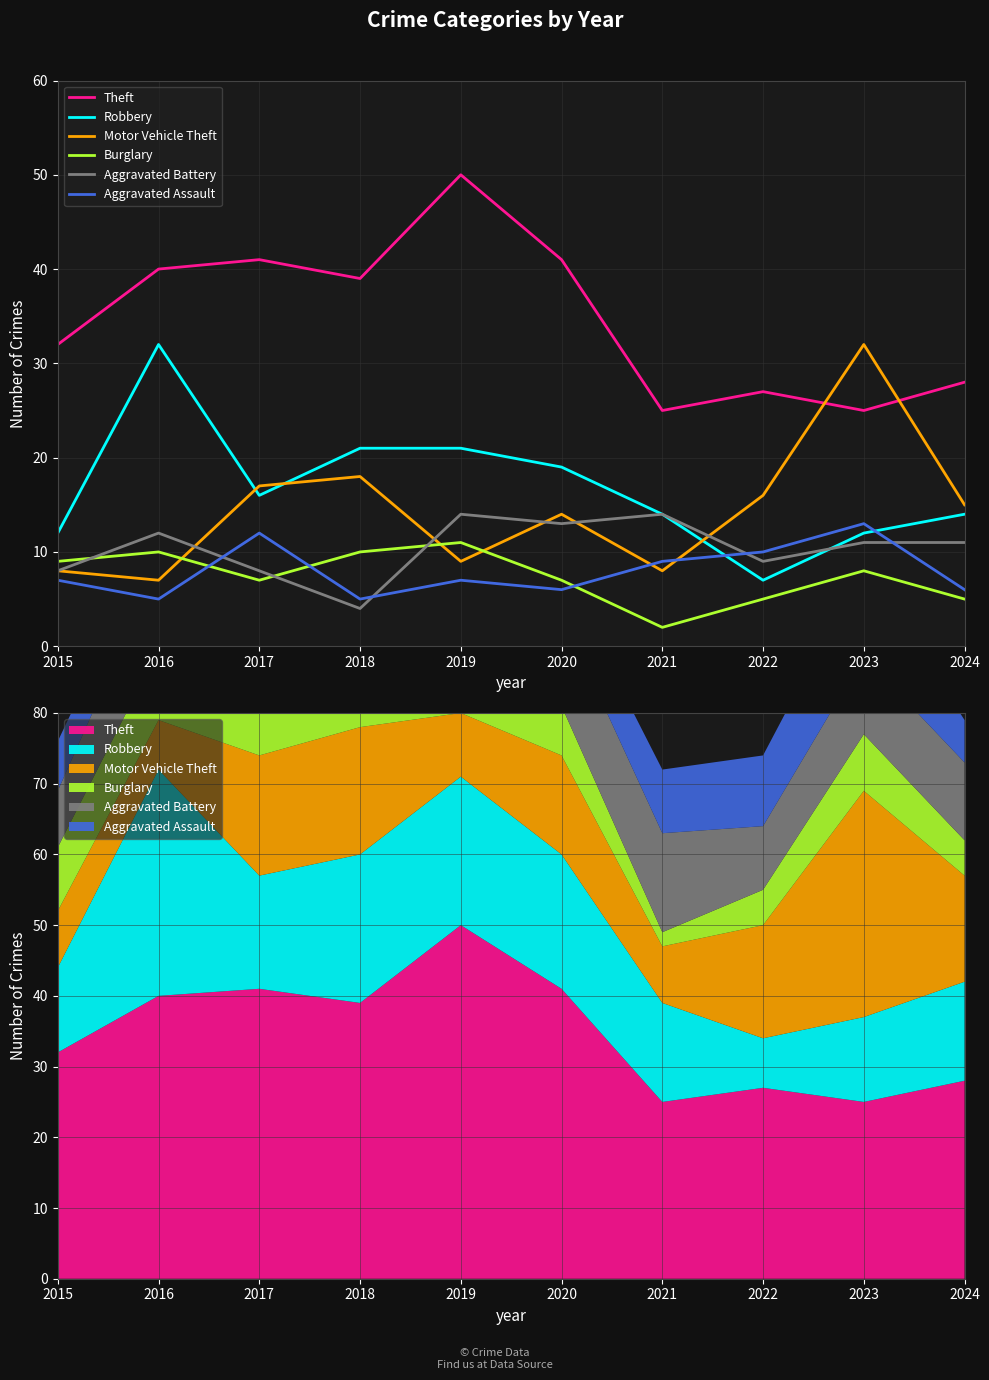

What is the sum of the Motor Vehicle Theft values at 2024 and 2016?

22